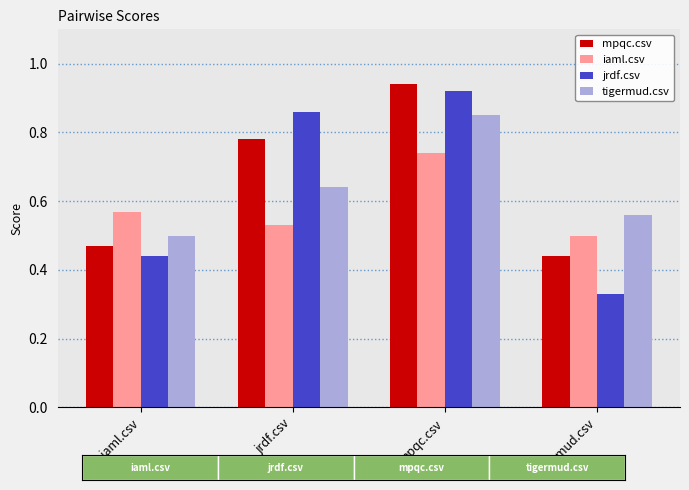

What is the label of the 3rd bar from the left?

mpqc.csv